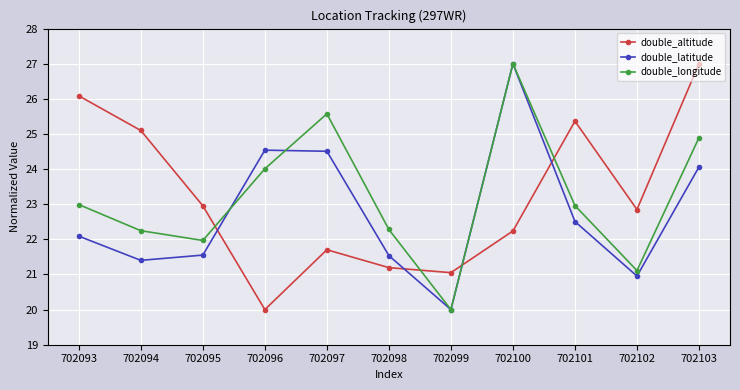

The value of double_longitude at 702097 is 34.0. True or false?

False